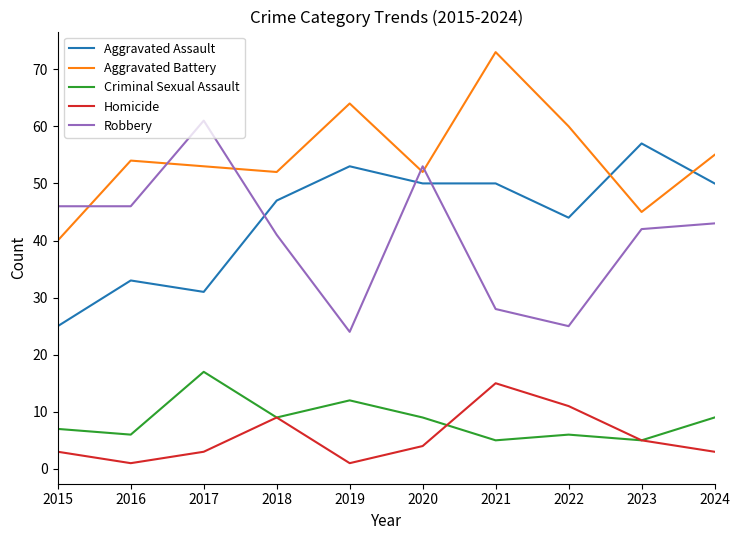

What is the difference between the maximum and minimum values in the Aggravated Assault series?

32